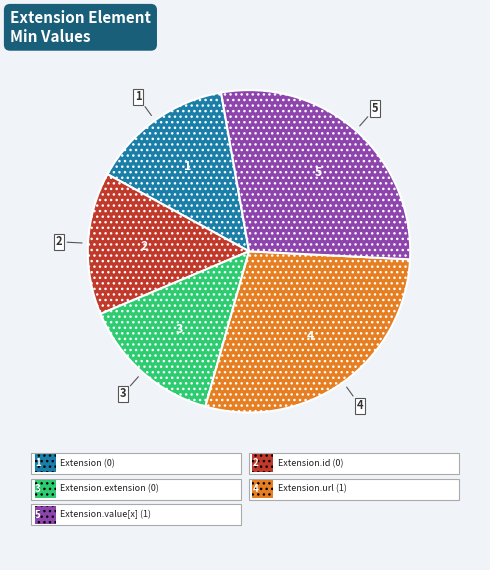

Does any single category account for the majority?

No